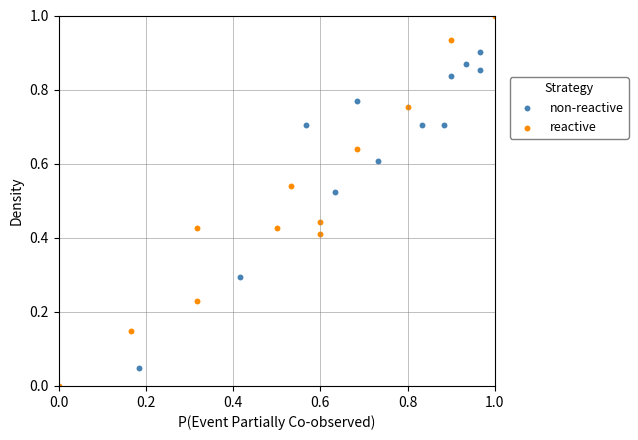

Which series has the widest spread of Y values?

reactive